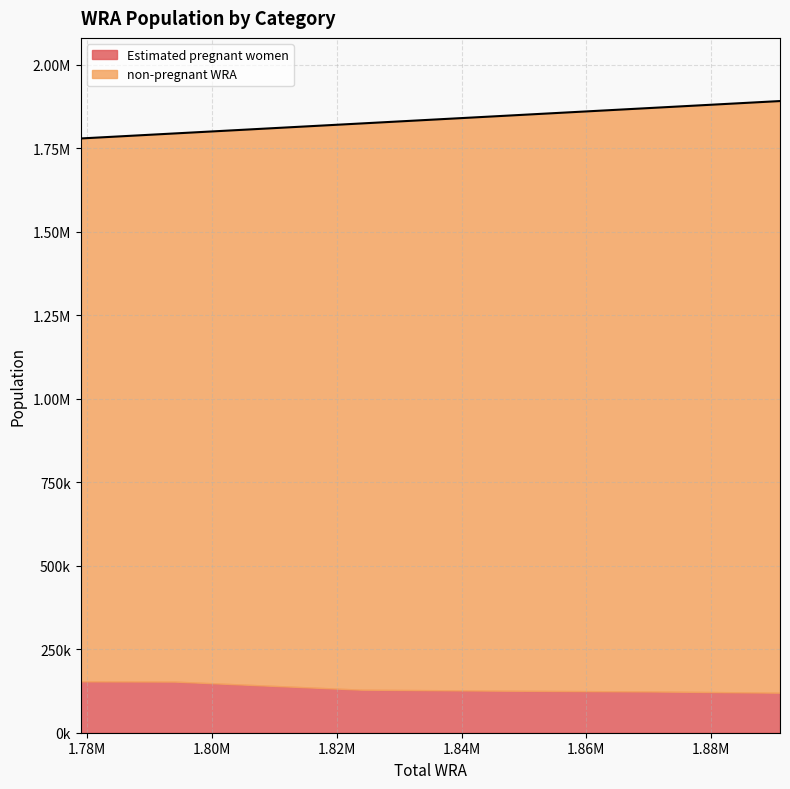

At which label is the value closest to 1835000?

1836000